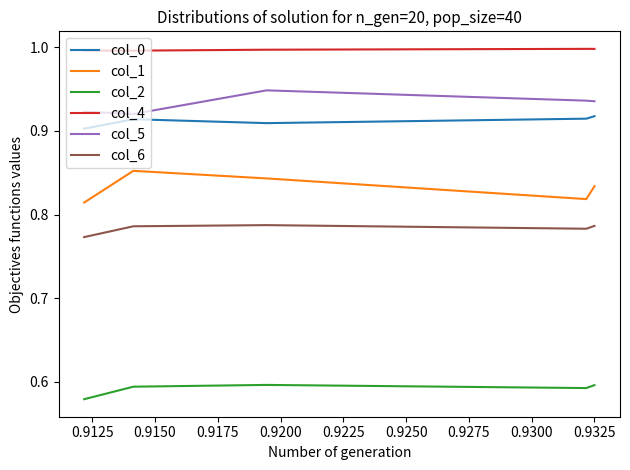

List the series in order of their peak value, highest first.

col_4, col_5, col_0, col_1, col_6, col_2